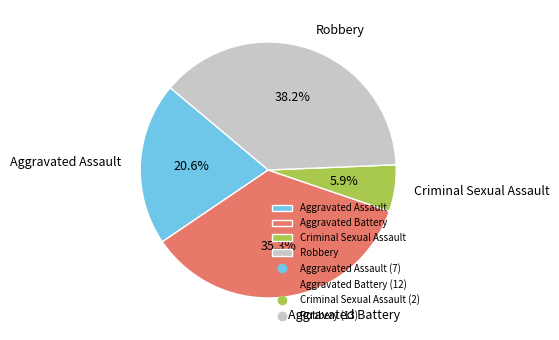

Does Criminal Sexual Assault account for over 50% of the chart?

No